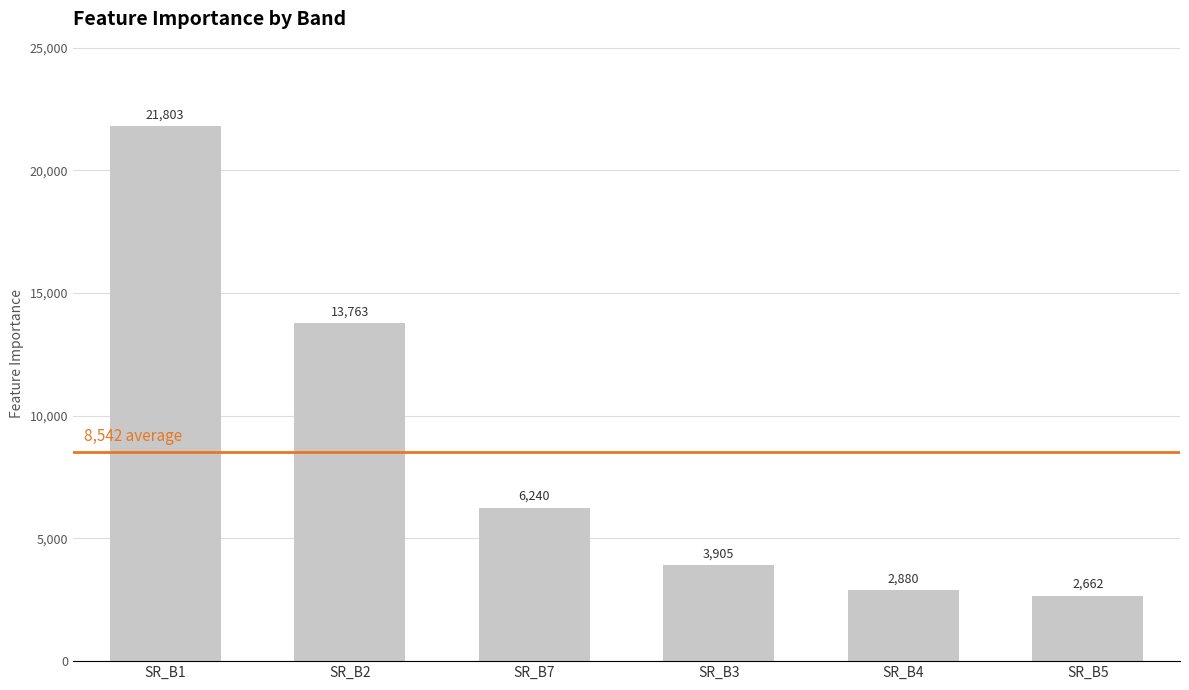

Between SR_B4 and SR_B2, which is larger?

SR_B2